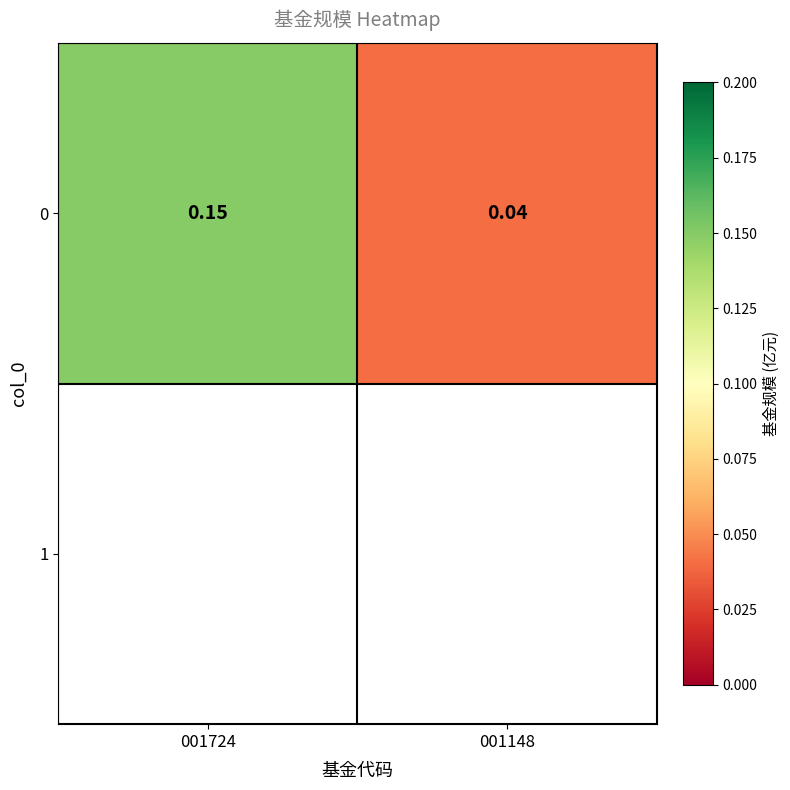

Count the values in the range 0 to 1.

2